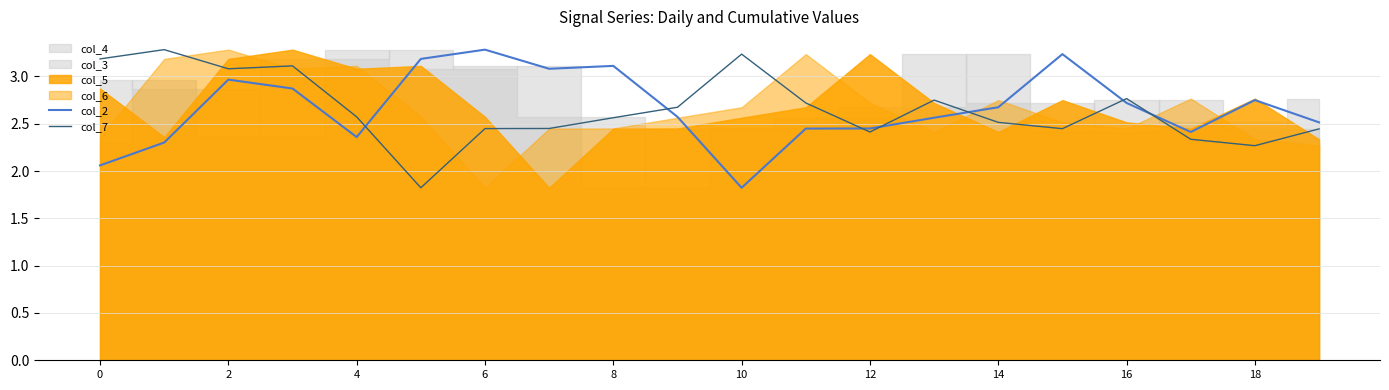

Is the value of col_2 at 6 greater than the value of col_7 at 16?

Yes